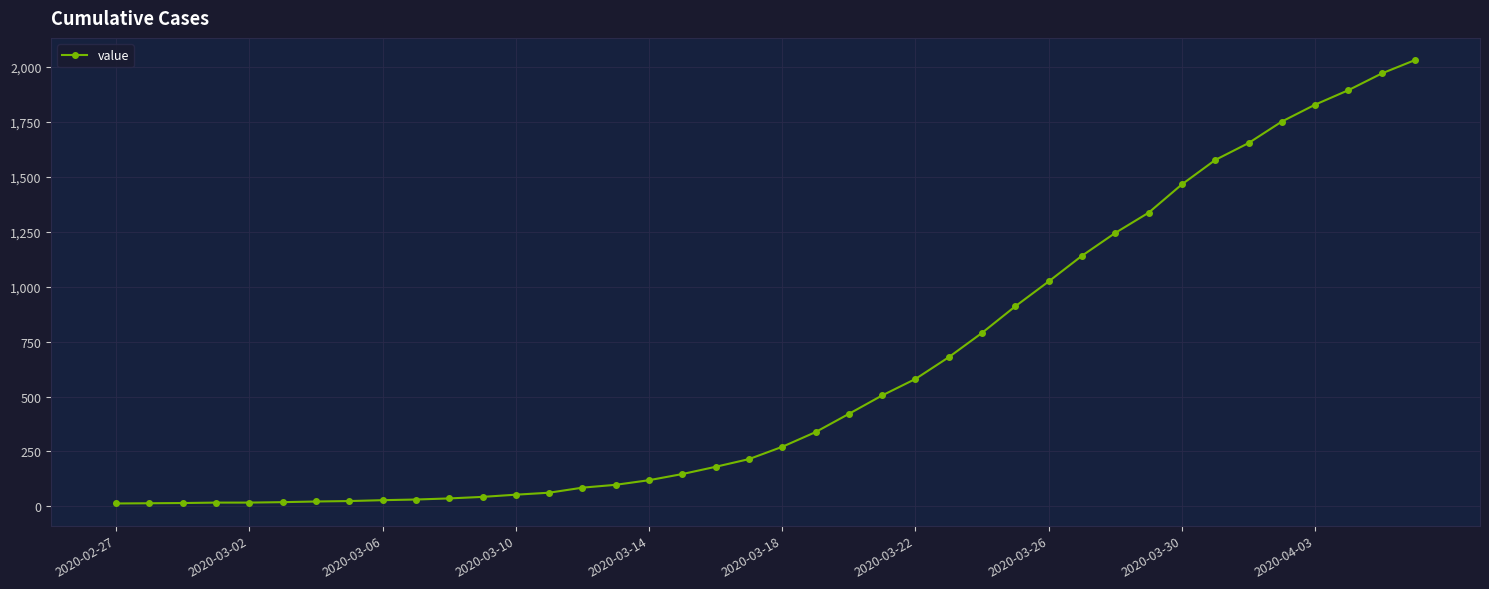

What is the value of the 33rd point from the left?

1466